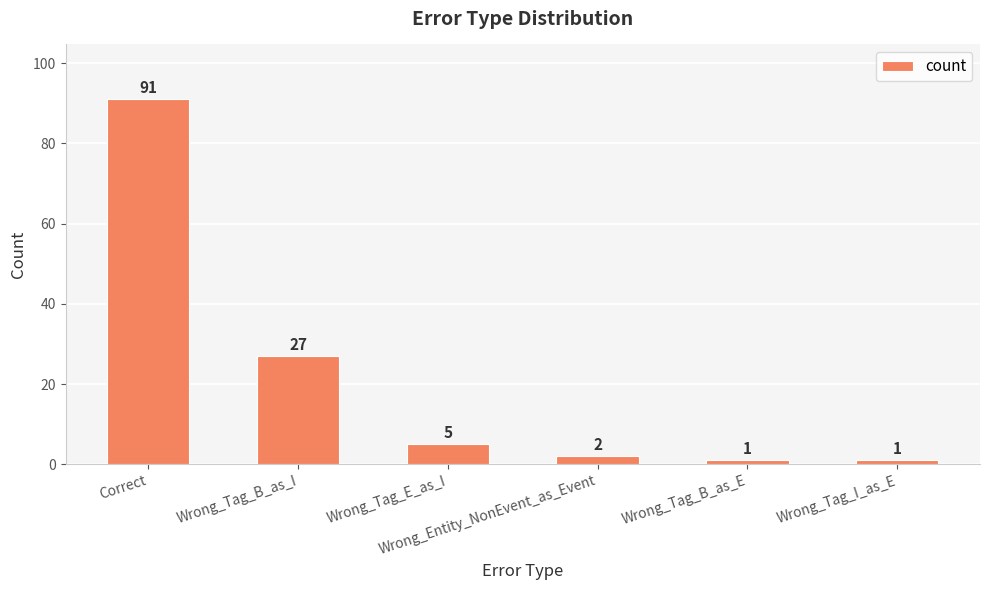

What is the approximate value at Wrong_Tag_B_as_I, to the nearest 10?

30